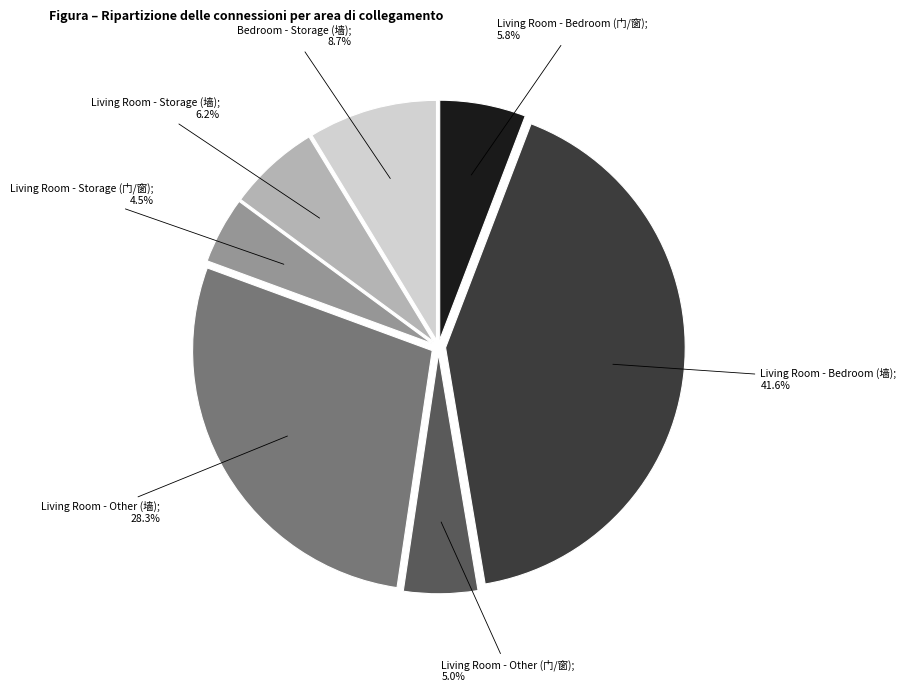

Is there any slice that represents more than half of the pie?

No